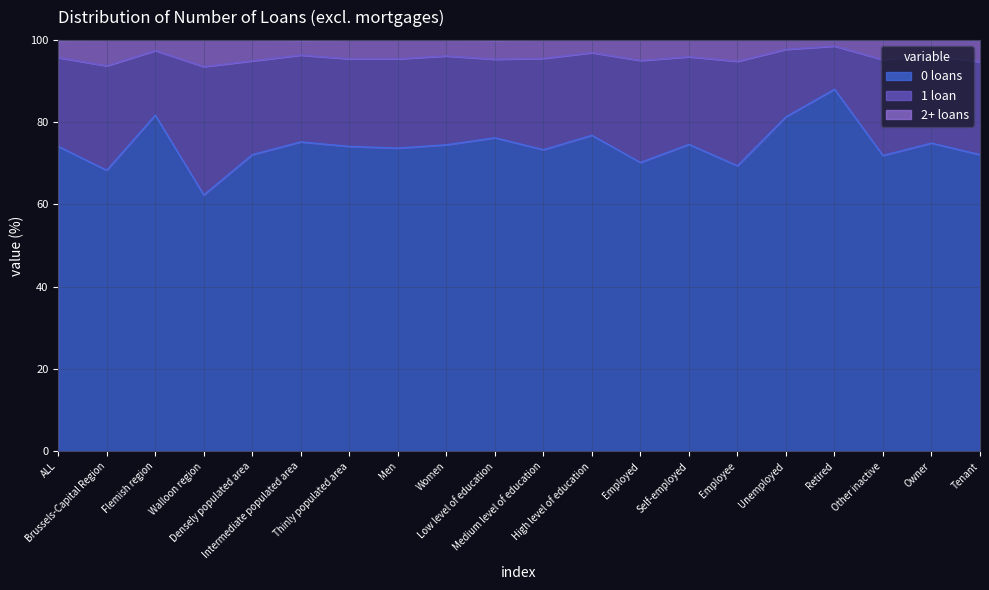

What is the difference between the maximum and minimum values in the 0 loans series?

25.7